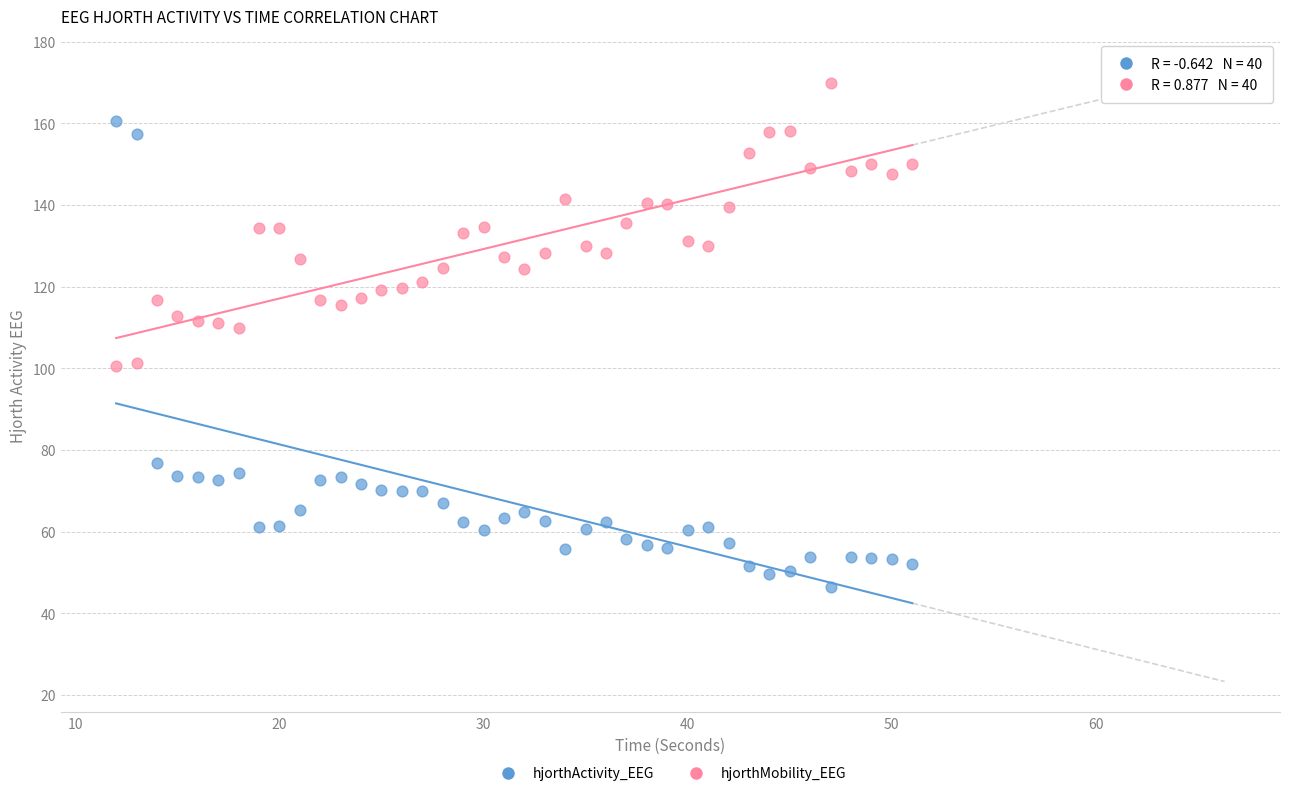

Across all data points, what is the range of X values (max minus min)?

39.0